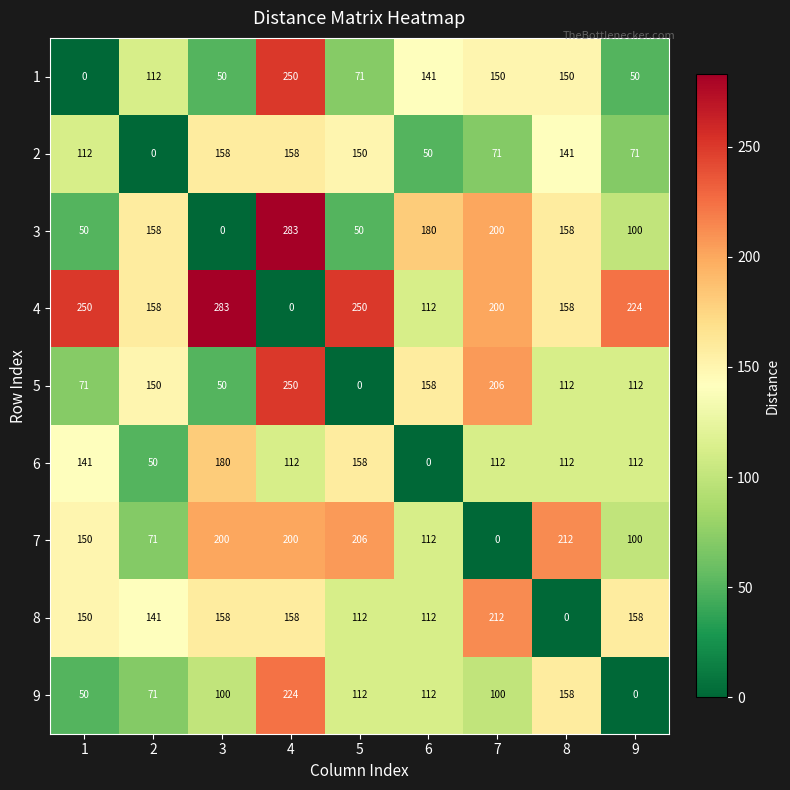

What is the difference between the maximum and second lowest values in the 5 series?

200